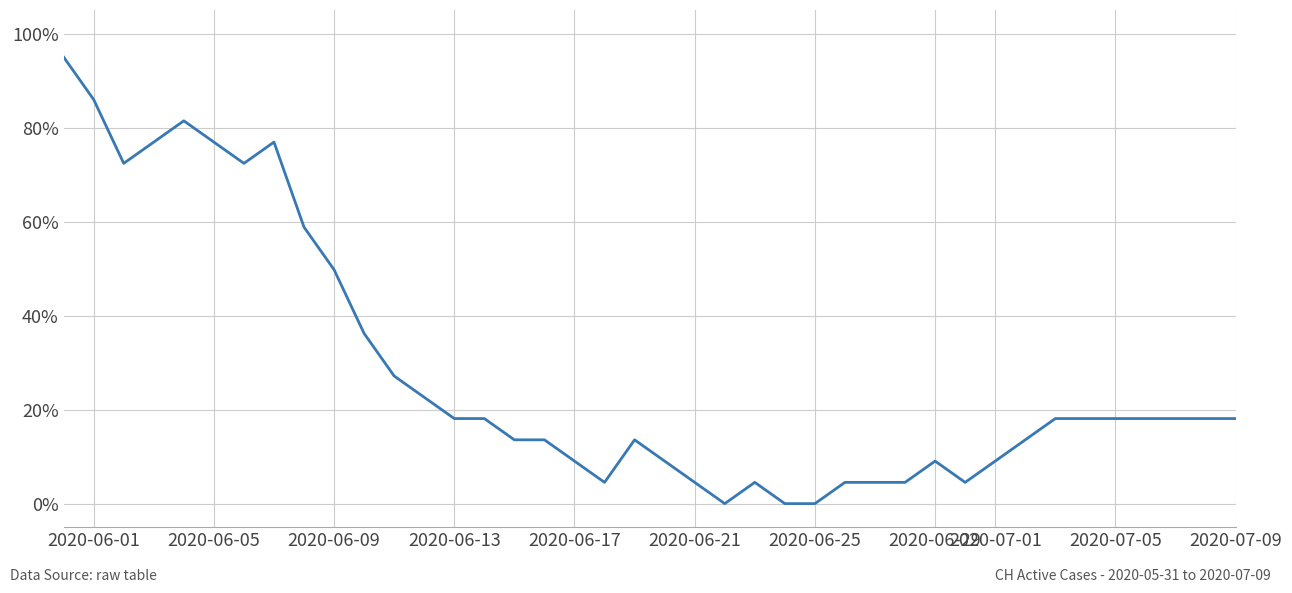

What is the greatest value displayed?

95.0